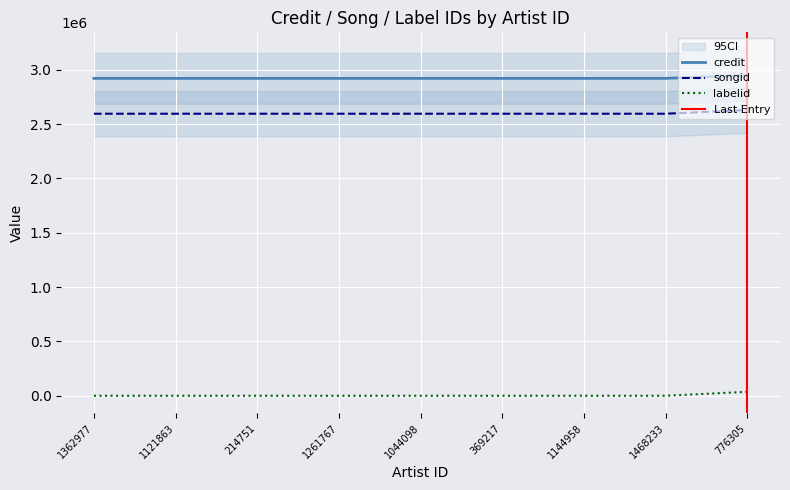

Count the number of data series in this chart.

3